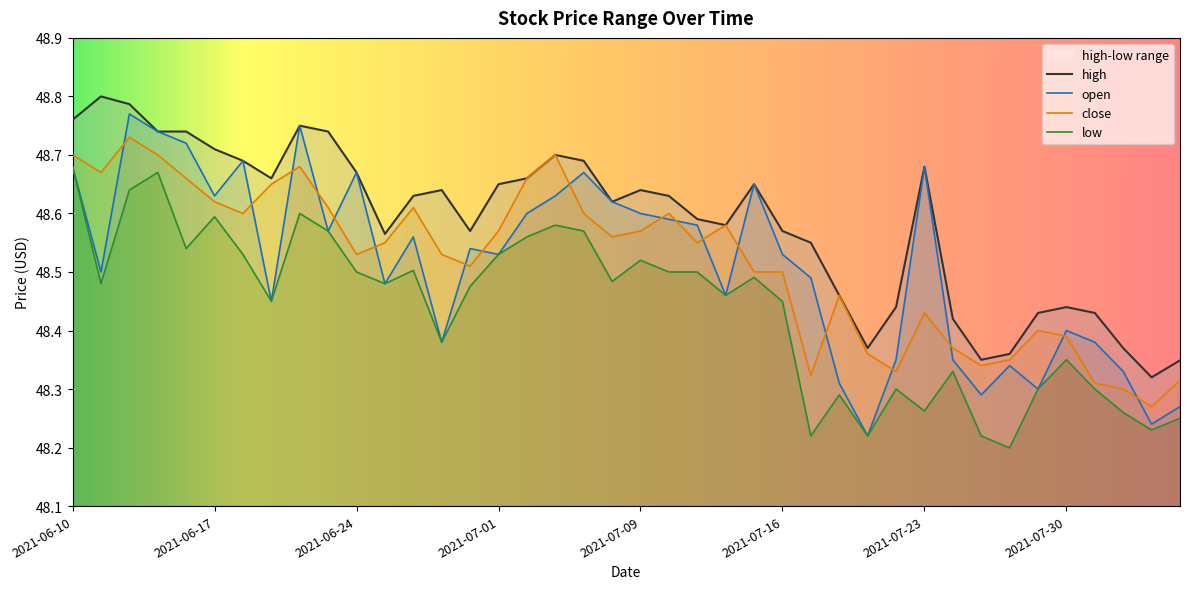

At which label does low reach its minimum?

2021-07-28